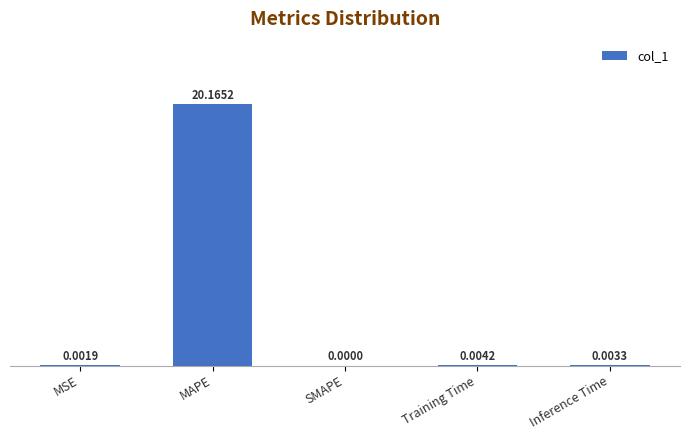

Where is the data nearest to the value 10?

Training Time